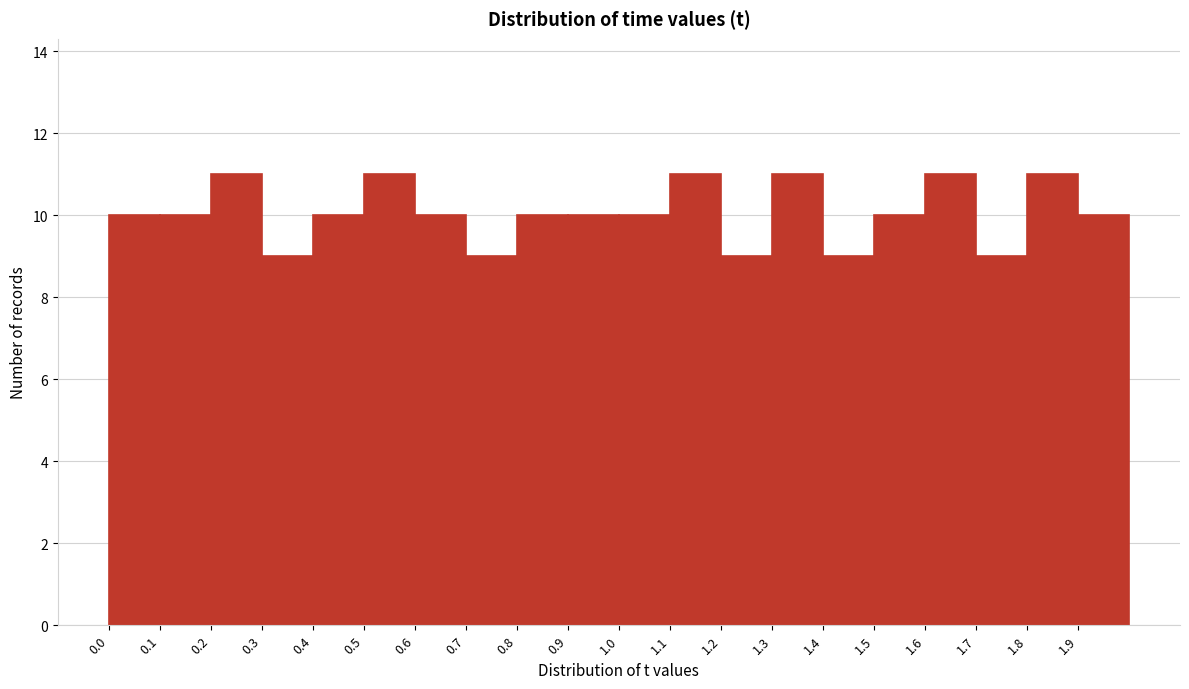

Reading left to right, list every bar in this chart as the range it spans on the x-axis followed by its height. The values are not printed on the chart, so give them approximately, as read against the axis.

0.0 to 0.1: 10
0.1 to 0.2: 10
0.2 to 0.3: 11
0.3 to 0.4: 9
0.4 to 0.5: 10
0.5 to 0.6: 11
0.6 to 0.7: 10
0.7 to 0.8: 9
0.8 to 0.9: 10
0.9 to 1.0: 10
1.0 to 1.1: 10
1.1 to 1.2: 11
1.2 to 1.3: 9
1.3 to 1.4: 11
1.4 to 1.5: 9
1.5 to 1.6: 10
1.6 to 1.7: 11
1.7 to 1.8: 9
1.8 to 1.9: 11
1.9 to 2.0: 10